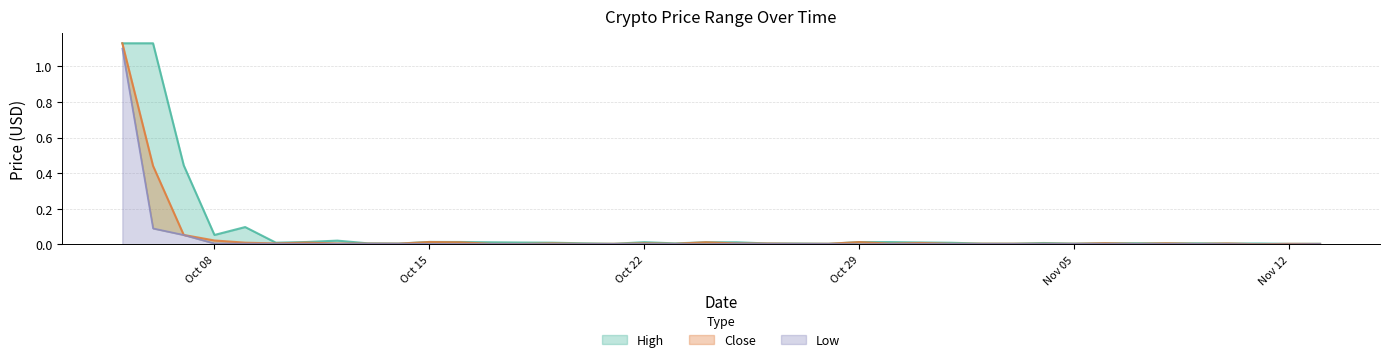

What position from the left is 2018-10-24?

20